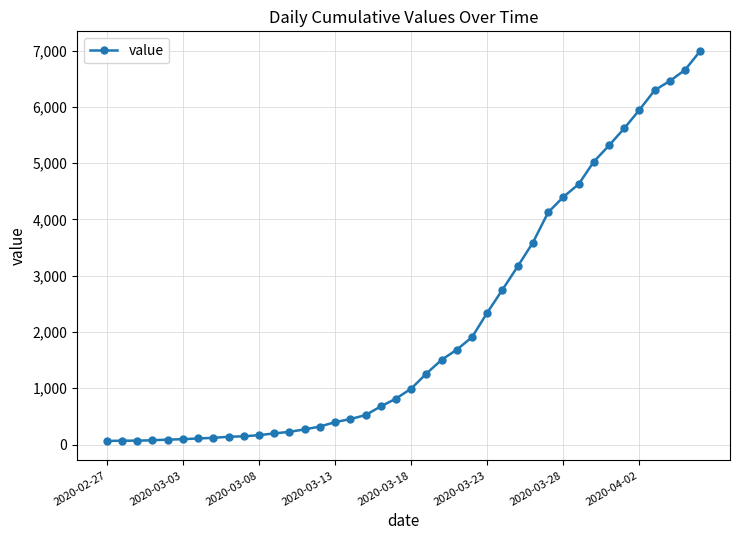

What is the difference between the maximum and minimum values?

6931